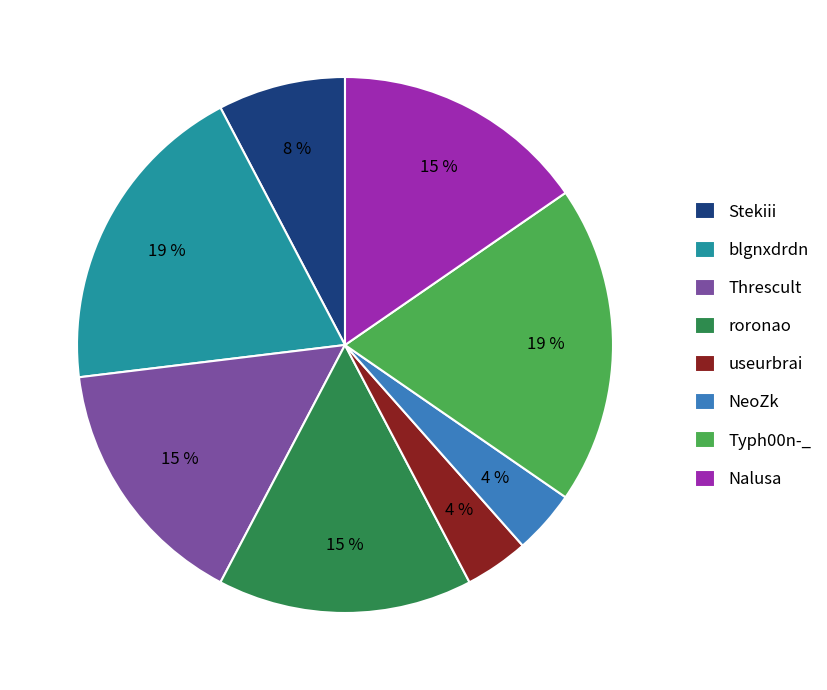

Do Typh00n-_ and useurbrai together represent more than half of the pie?

No